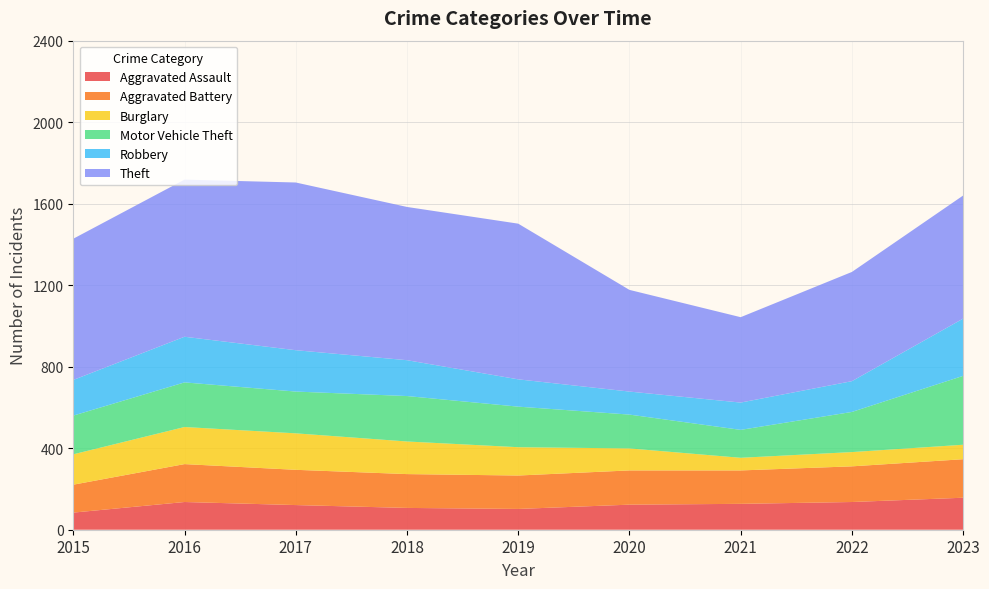

Reading left to right, transcribe all the data shown in this chart.

Aggravated Assault: 84	136	121	107	102	123	127	136	157
Aggravated Battery: 137	186	173	166	164	168	164	175	189
Burglary: 149	182	179	160	139	108	62	70	71
Motor Vehicle Theft: 190	219	205	223	199	166	137	197	338
Robbery: 175	224	203	176	134	113	134	151	281
Theft: 693	771	823	752	764	499	419	536	604